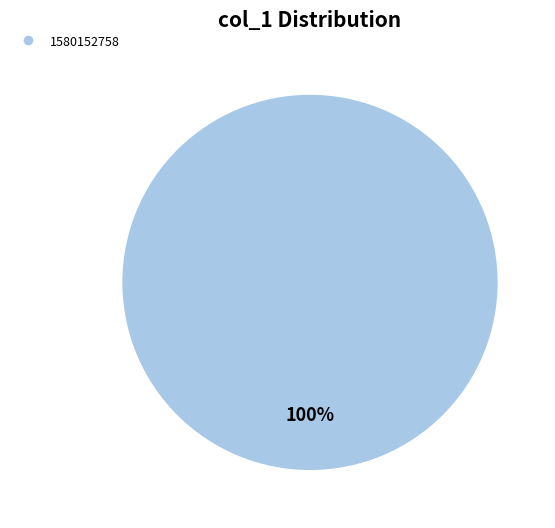

Is there any slice that represents more than half of the pie?

Yes